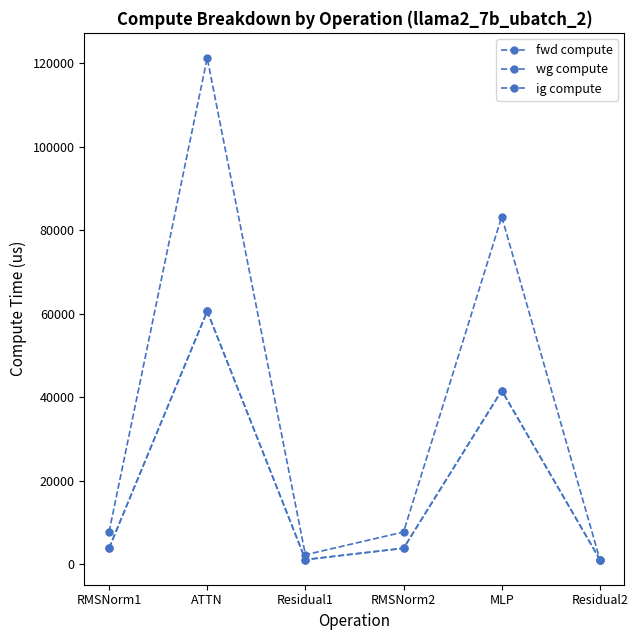

Does the chart have visible grid lines?

No